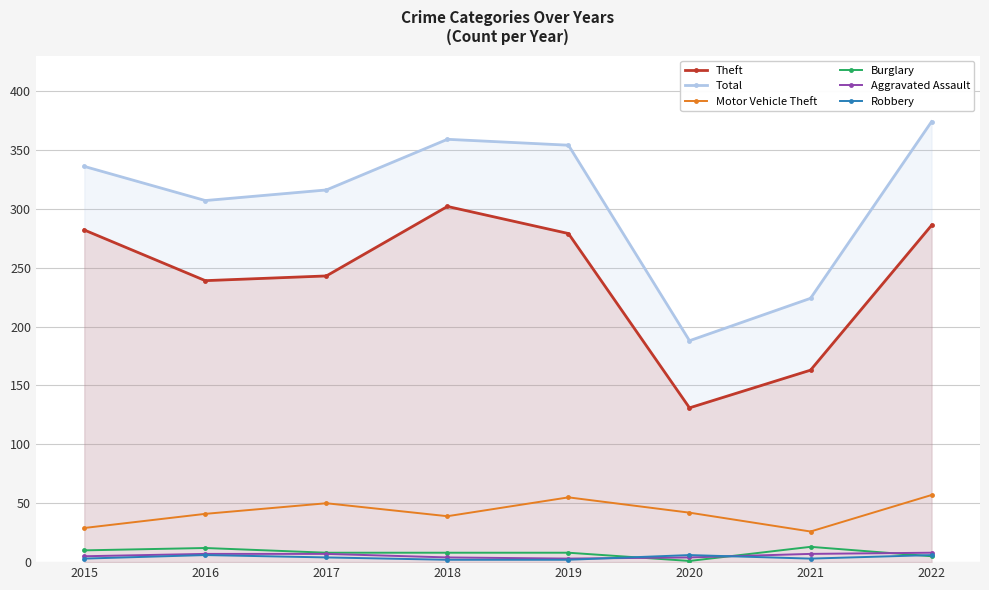

Where do Aggravated Assault and Robbery first cross each other?

2019 and 2020